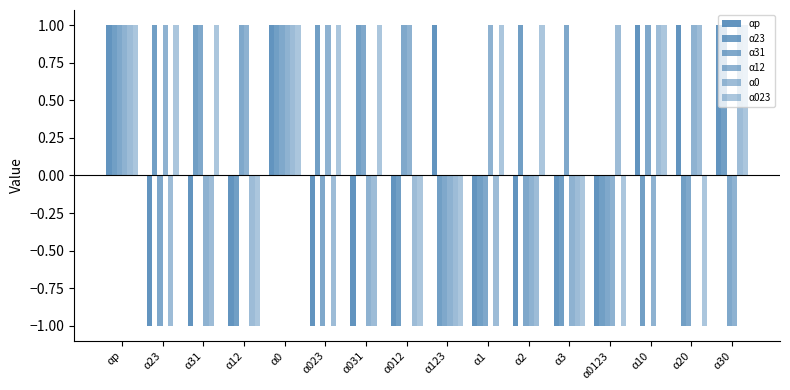

True or false: αp has a value of -2 at α23.

False